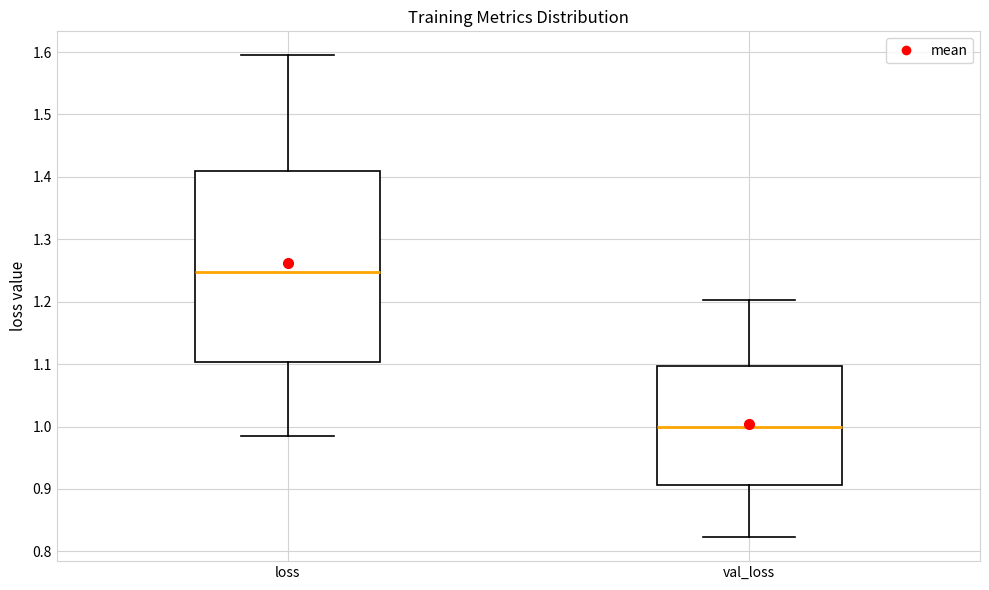

Where does the upper whisker of the box for loss end on the y-axis? The values are not printed on the chart, so give them approximately, as read against the axis.

1.59